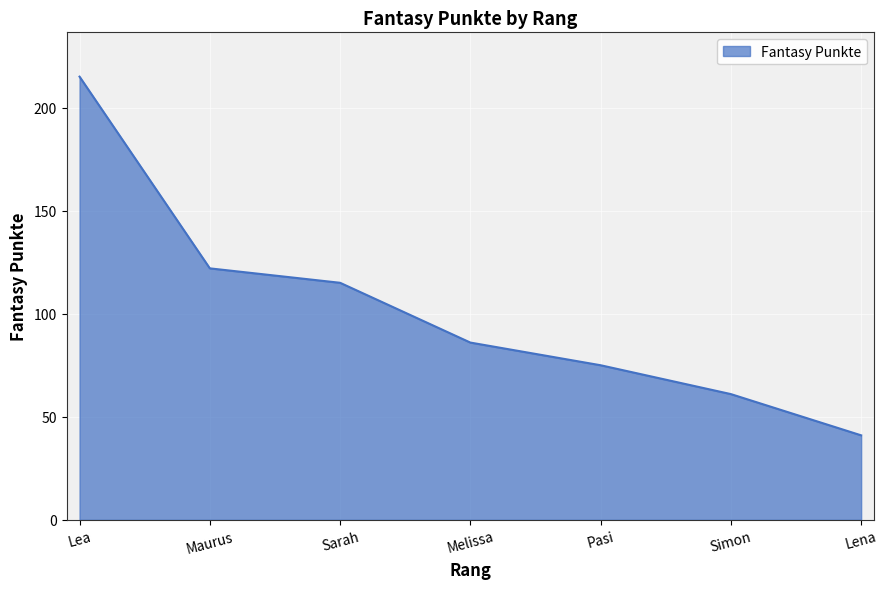

Rank the categories by value from highest to lowest.

Lea, Maurus, Sarah, Melissa, Pasi, Simon, Lena